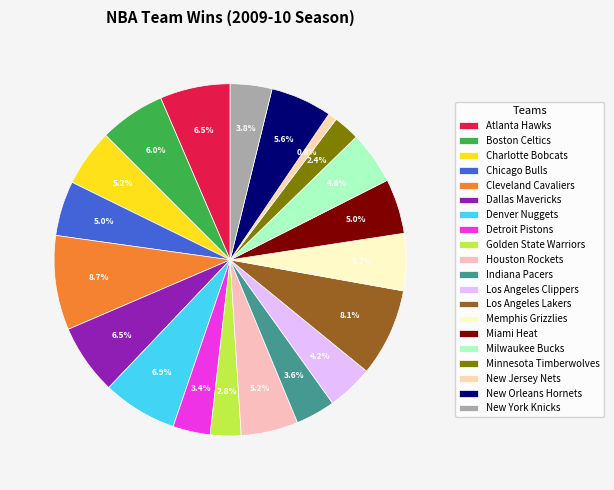

What is the largest slice in the pie chart?

Cleveland Cavaliers